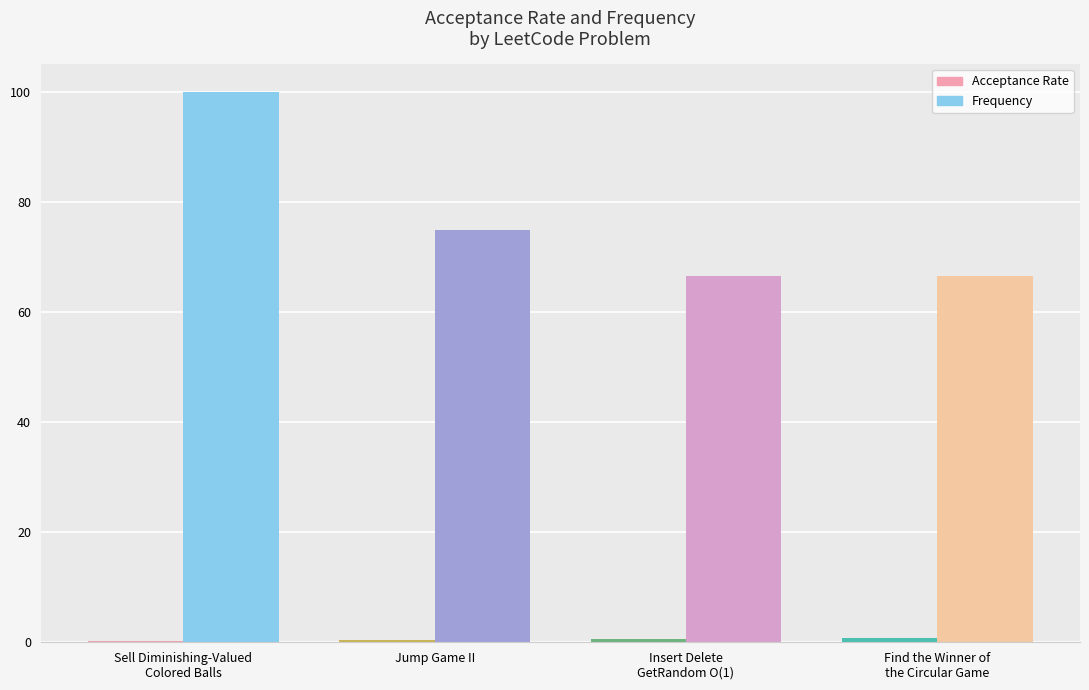

What is the maximum value shown in the chart?

100.0